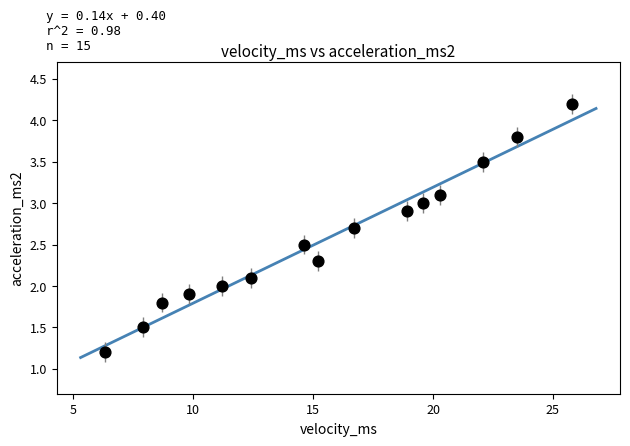

What is the range of Y values (max minus min)?

3.0